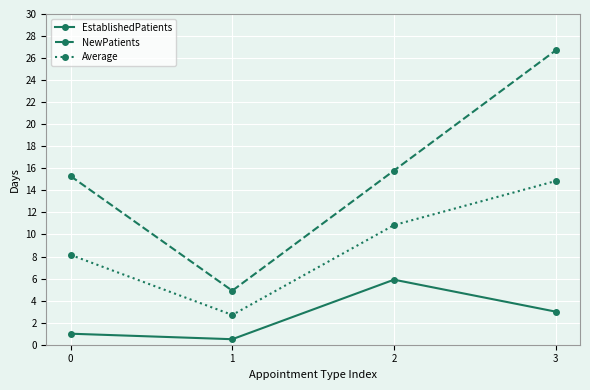

What is the value of the Average point at the 1st from the left?

8.2